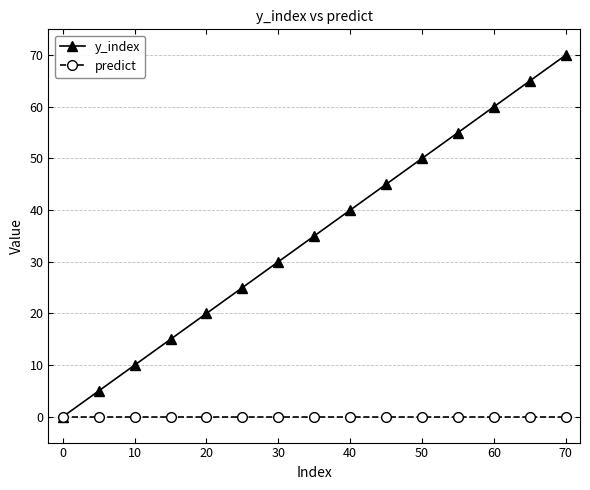

How many distinct data groups are displayed?

2